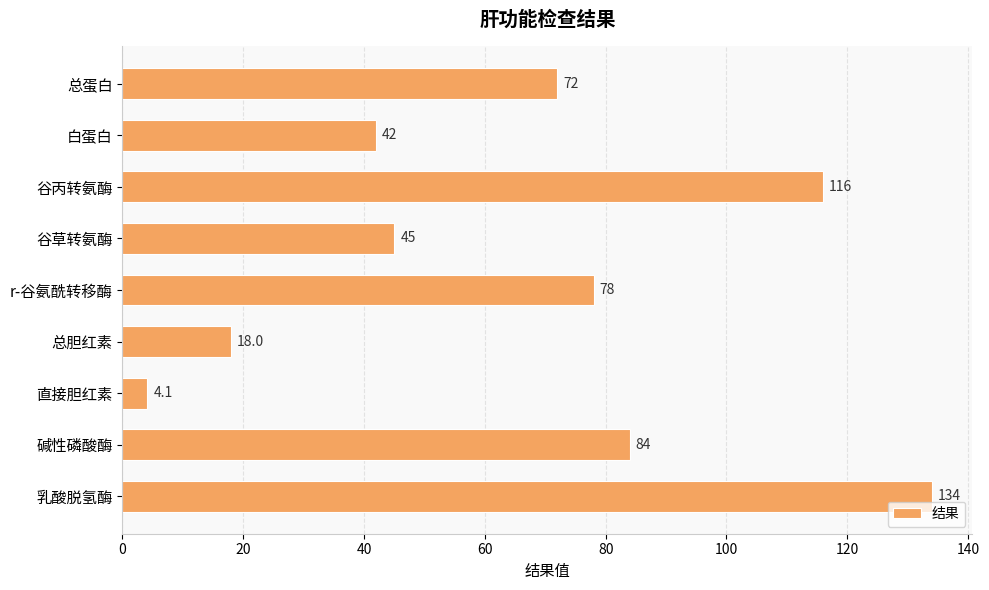

Where is the data nearest to the value 69?

总蛋白